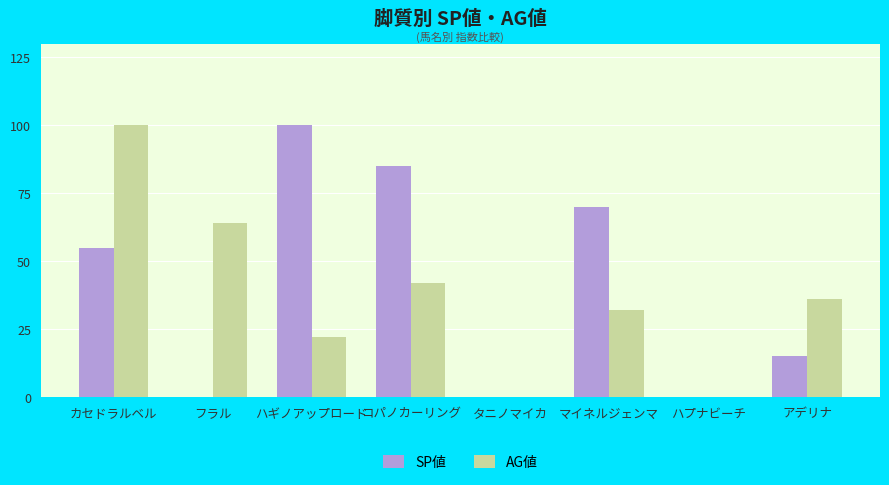

Where is AG値 nearest to the value 50?

コパノカーリング